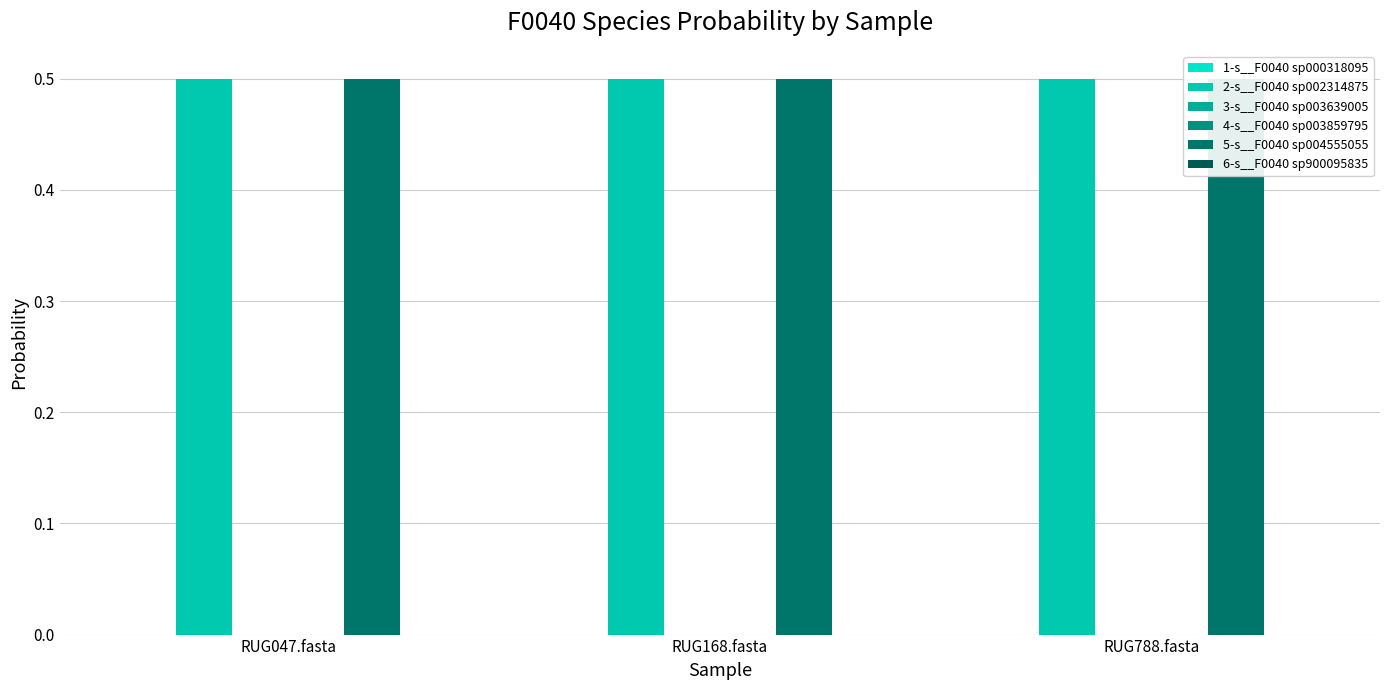

Rank the series at RUG788.fasta from lowest to highest value.

6-s__F0040 sp900095835, 1-s__F0040 sp000318095, 3-s__F0040 sp003639005, 4-s__F0040 sp003859795, 2-s__F0040 sp002314875, 5-s__F0040 sp004555055